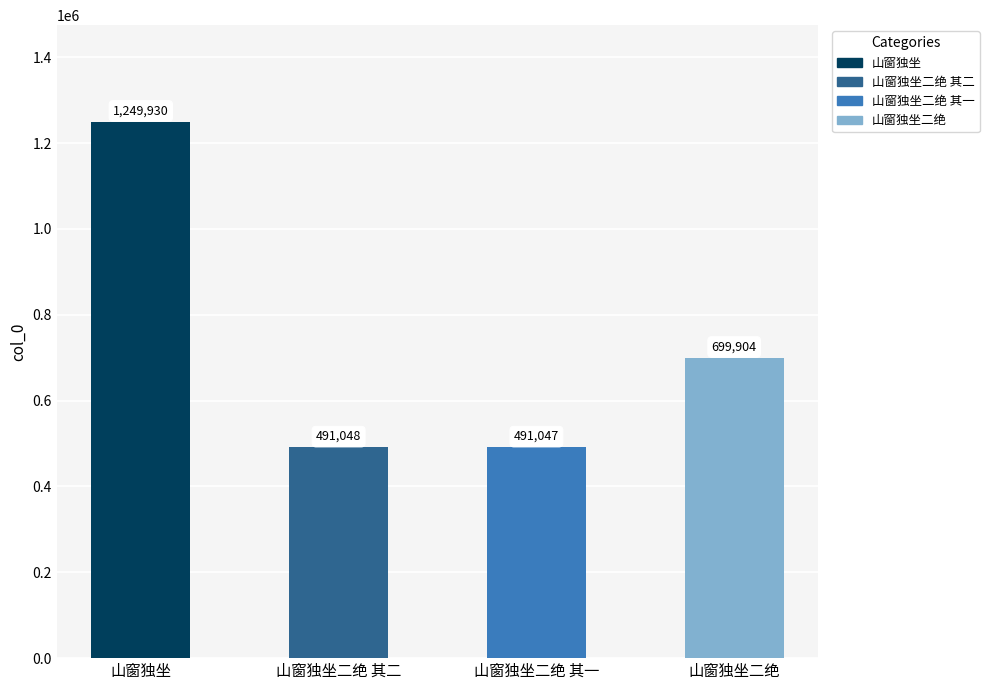

What is the difference between the second highest and minimum values?

208857